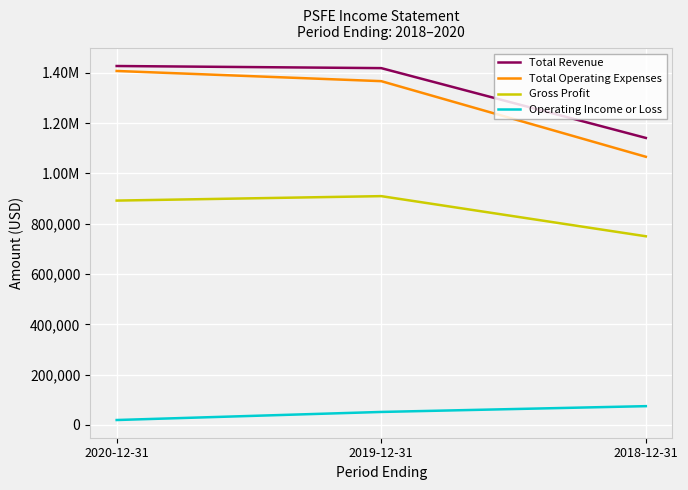

What is the smallest value displayed?

19700